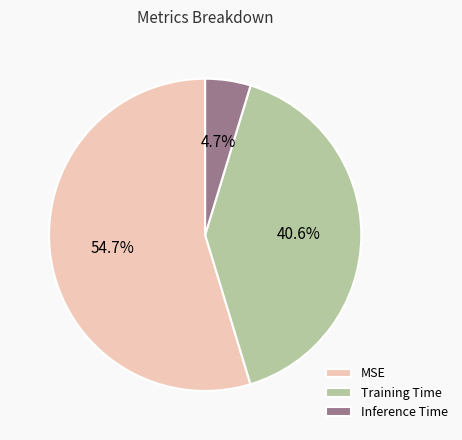

True or false: Inference Time accounts for 5% of the total.

True